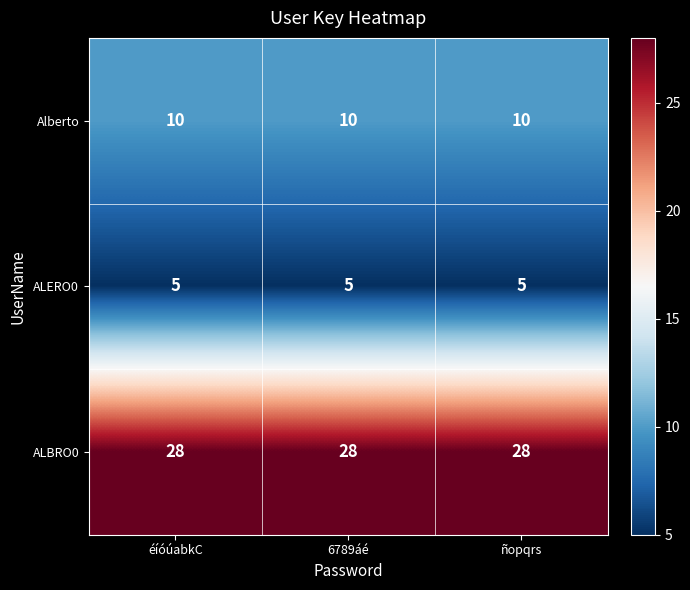

What is the total value across all series at éíóúabkC?

43